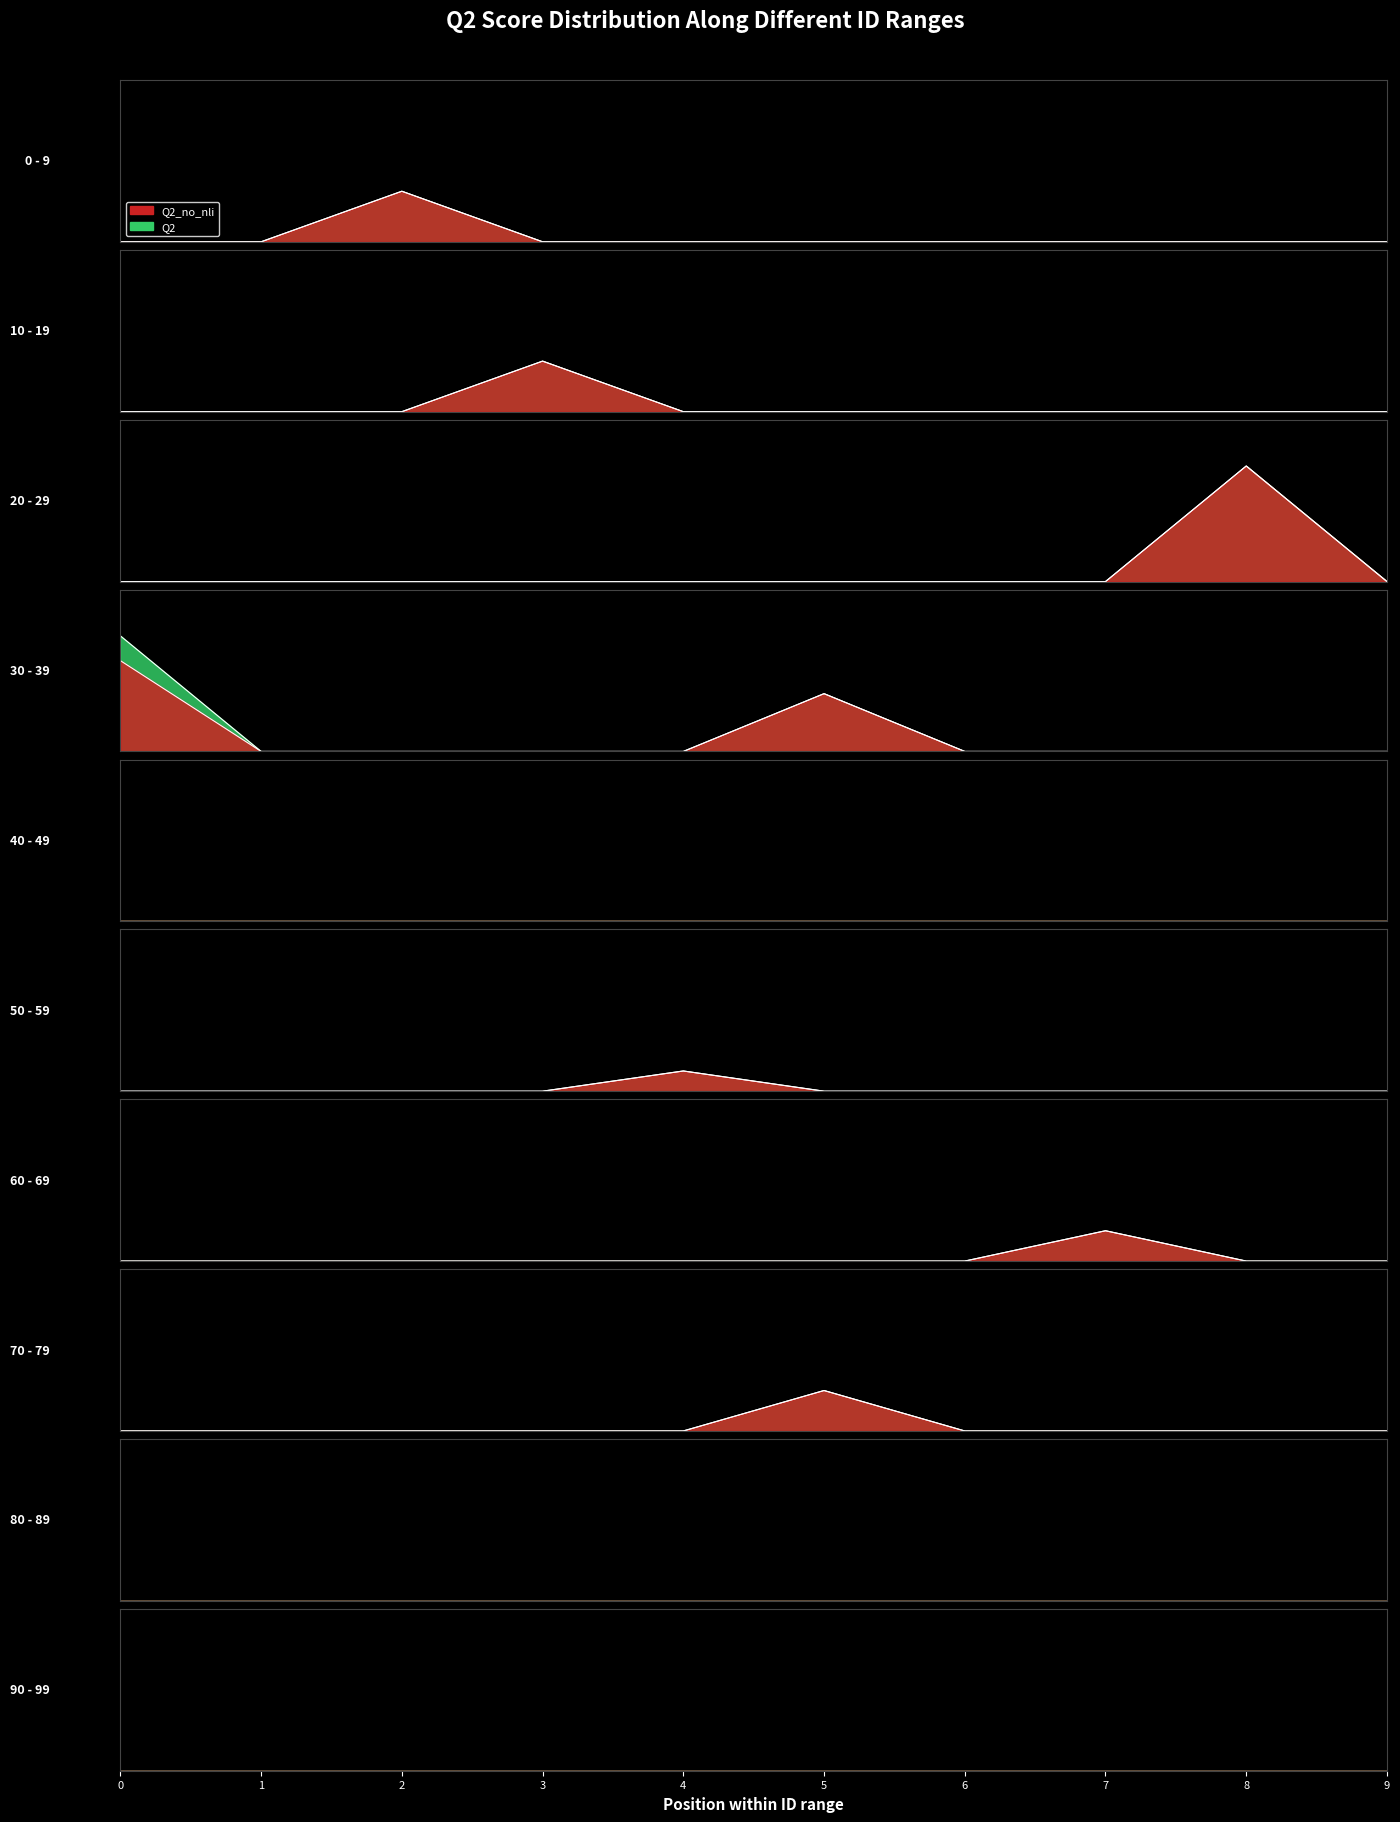

What are all the series names shown in the legend?

Q2_no_nli line, Q2 line